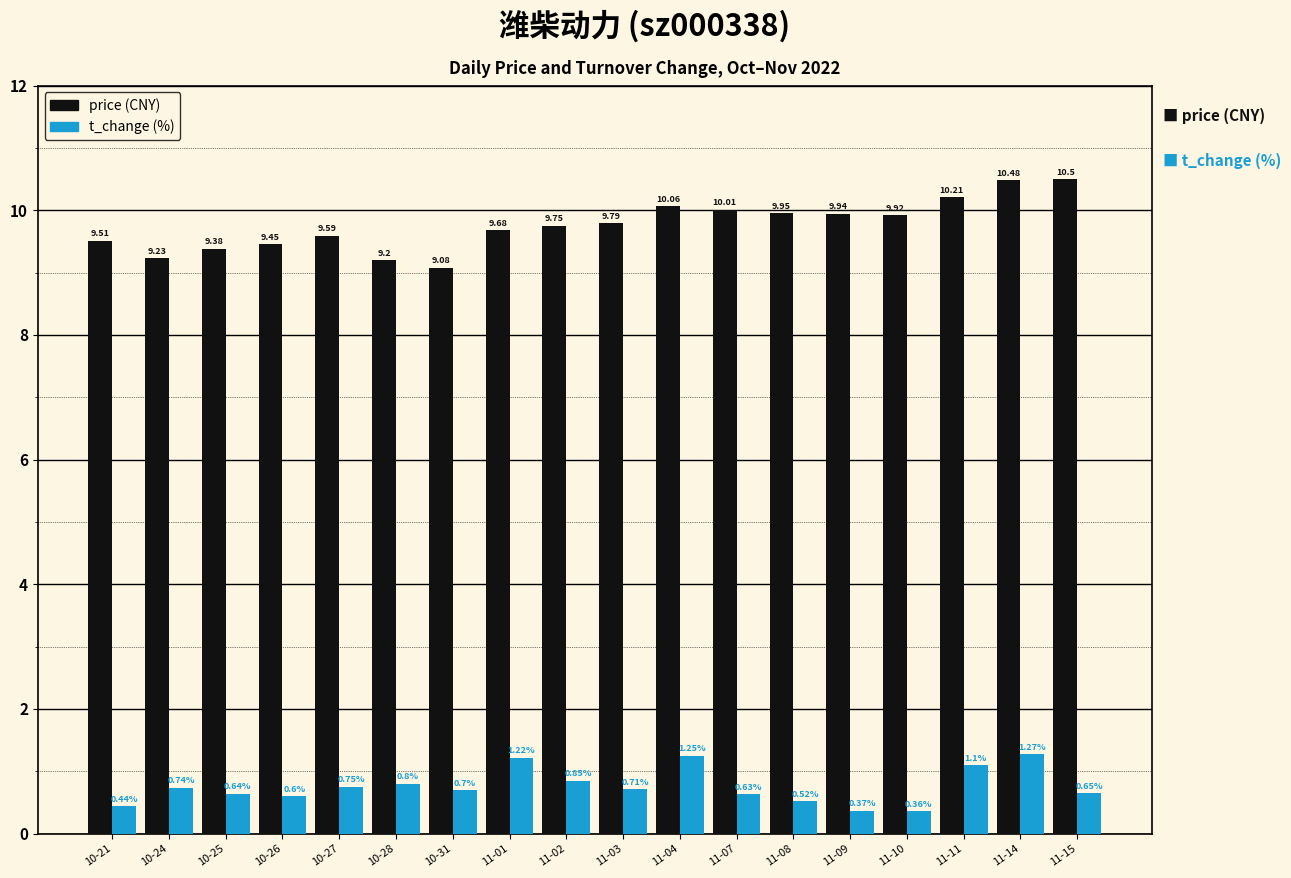

What is the label of the 12th bar from the right?

10-31